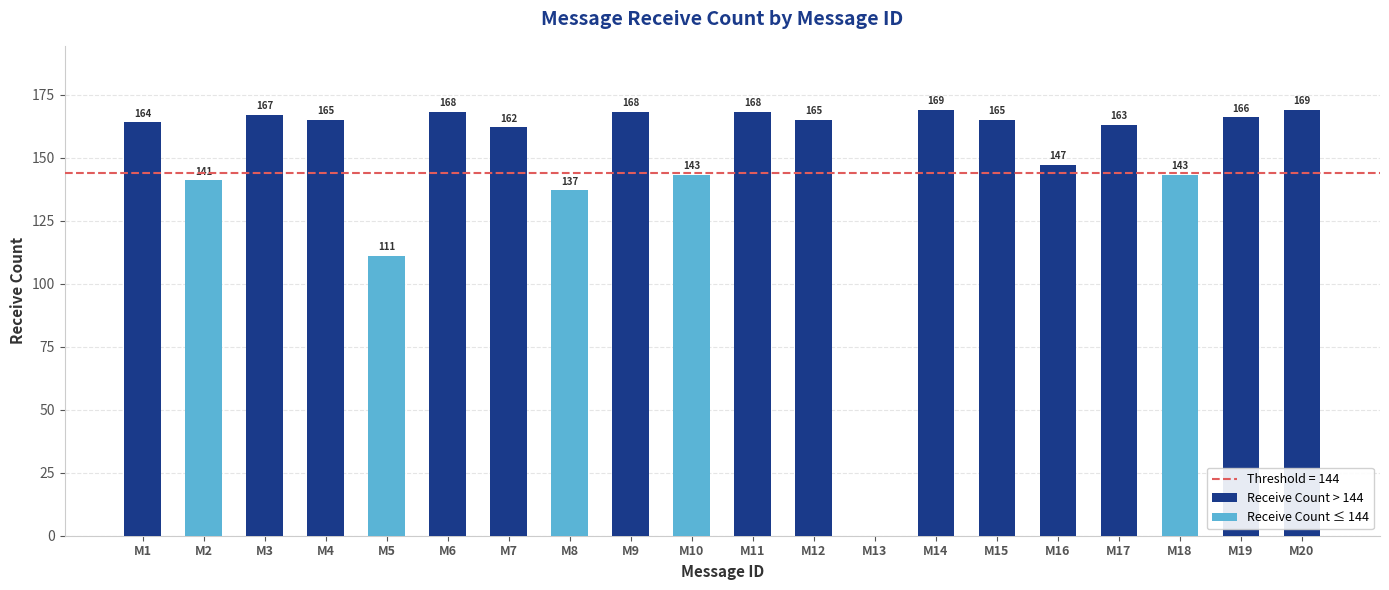

Reading right to left, extract all data points from this chart.

M20=169	M19=166	M18=143	M17=163	M16=147	M15=165	M14=169	M13=0	M12=165	M11=168	M10=143	M9=168	M8=137	M7=162	M6=168	M5=111	M4=165	M3=167	M2=141	M1=164